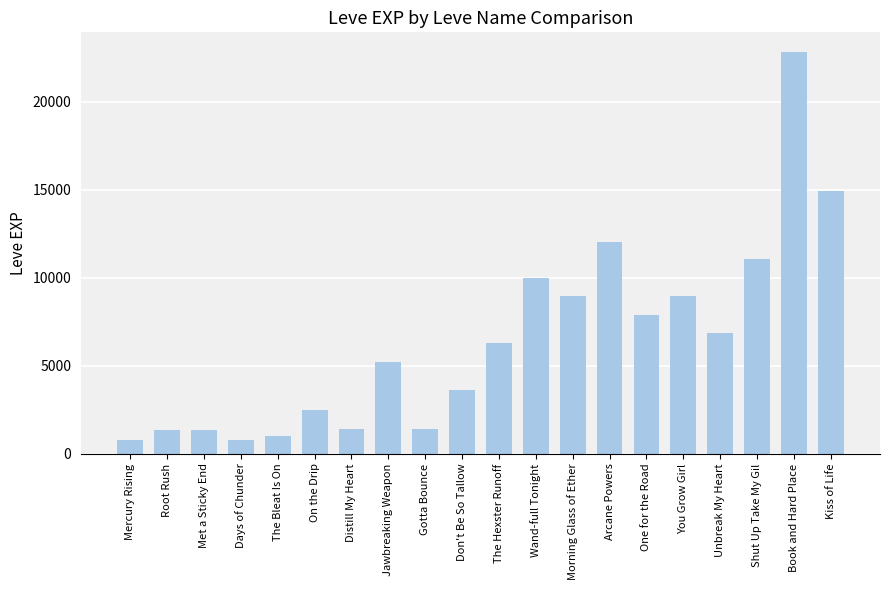

Which has a higher value, Wand-full Tonight or Morning Glass of Ether?

Wand-full Tonight